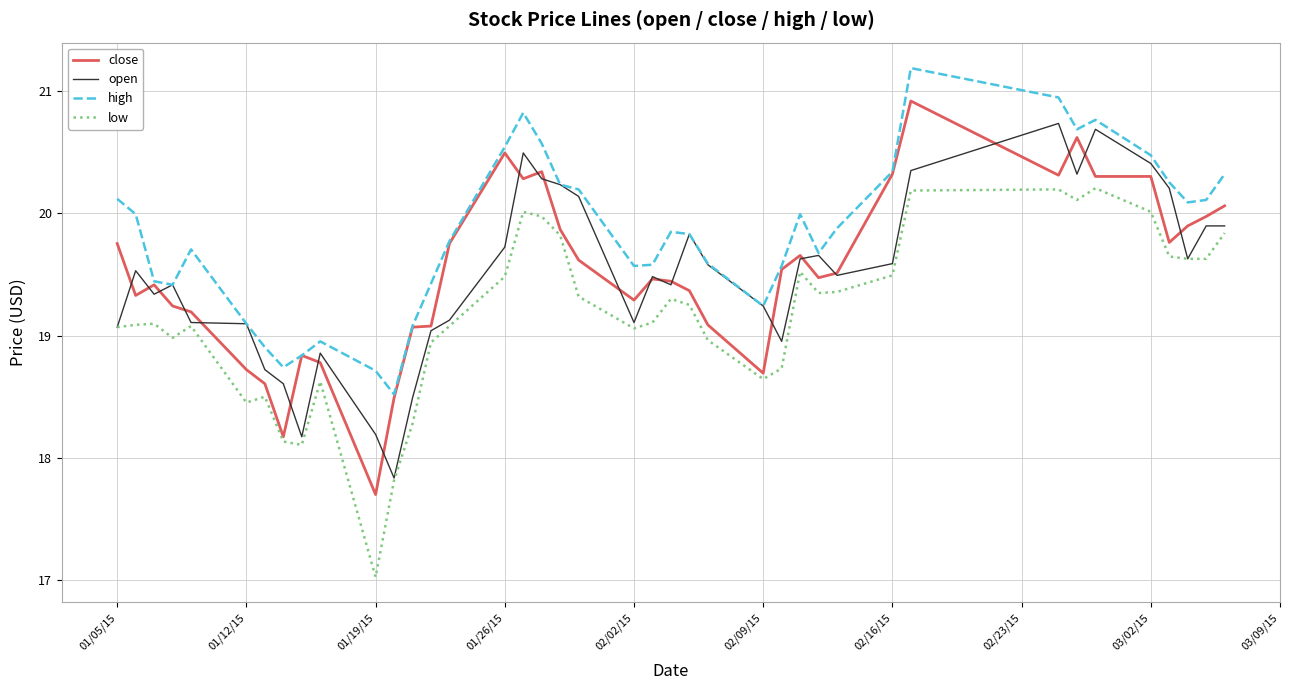

What is the lowest value of the close series?

17.7